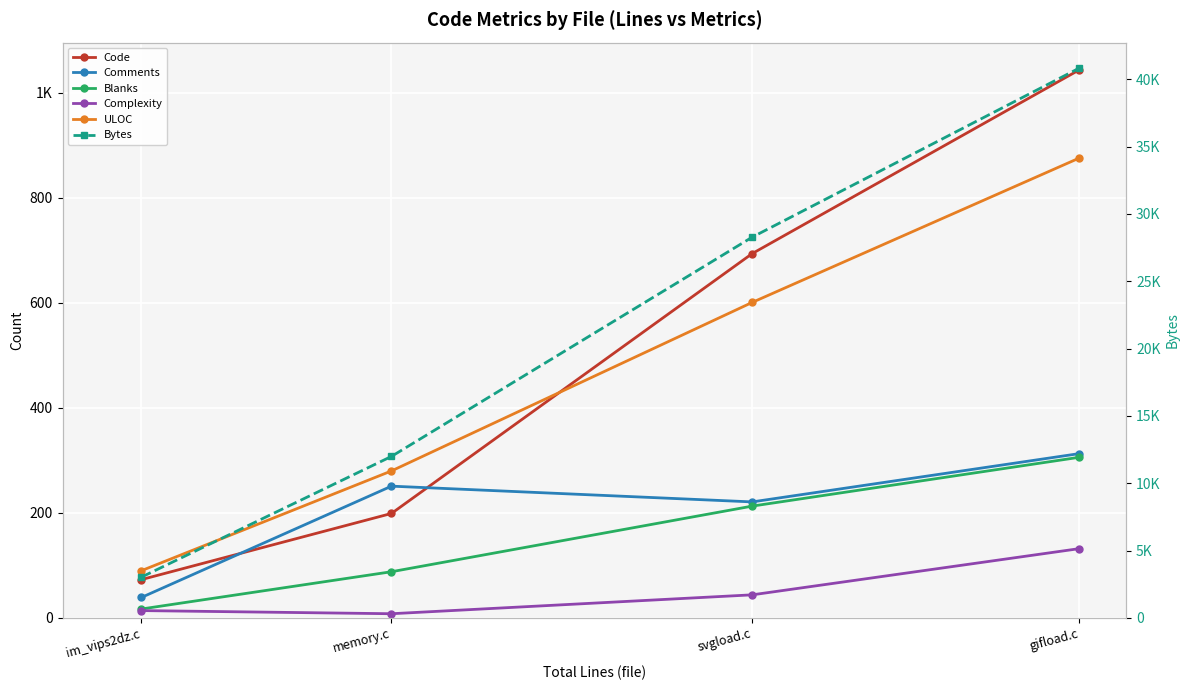

Rank the categories by Bytes value from lowest to highest.

im_vips2dz.c, memory.c, svgload.c, gifload.c